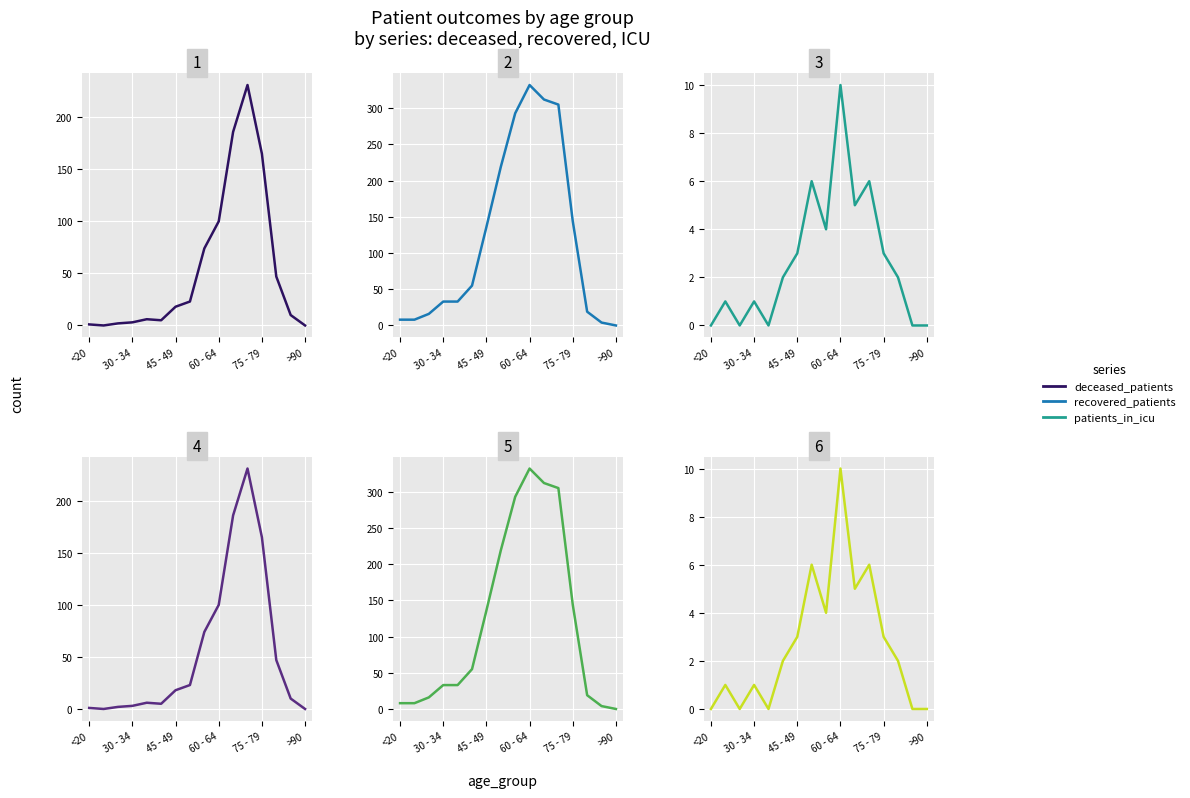

Between 7 and 10, which series saw the biggest shift?

deceased_patients